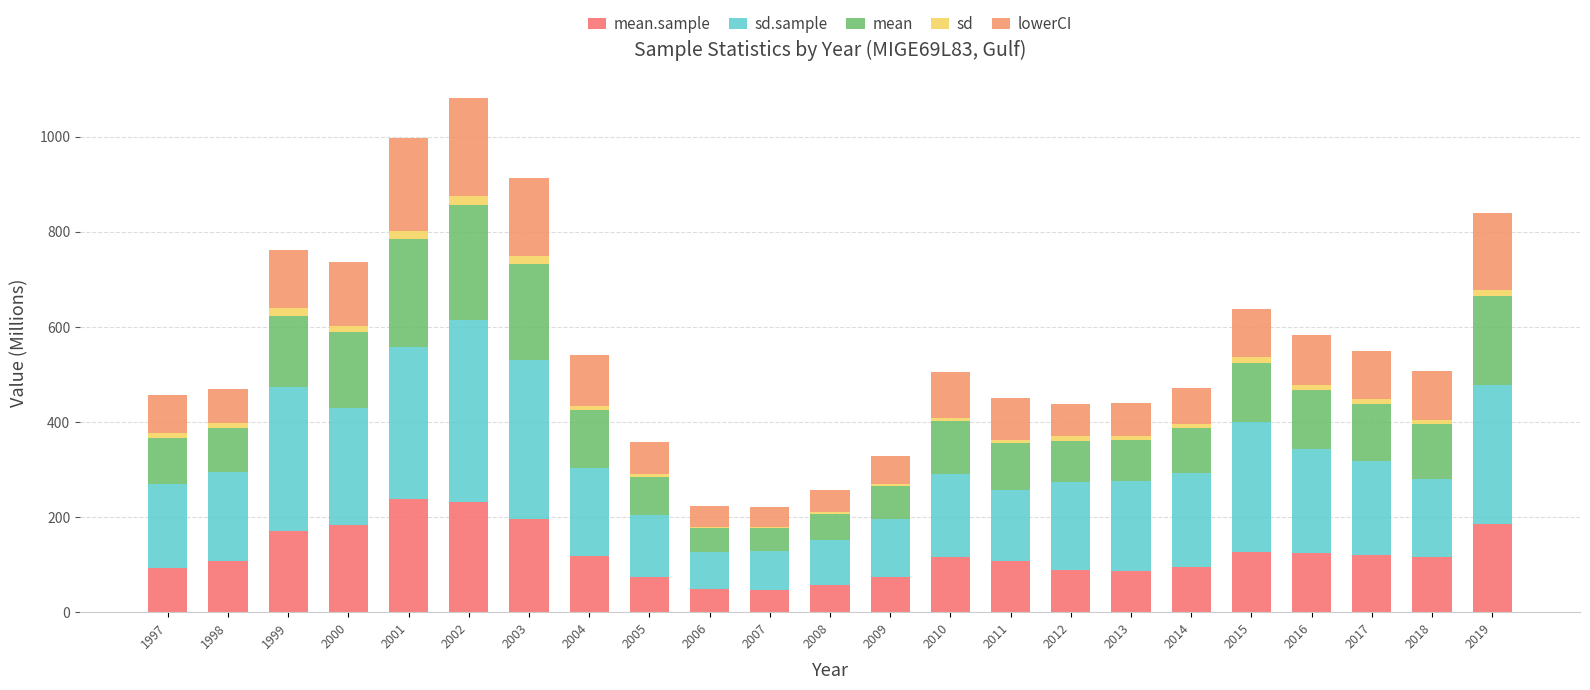

Are the bars grouped side by side (vs. stacked)?

No